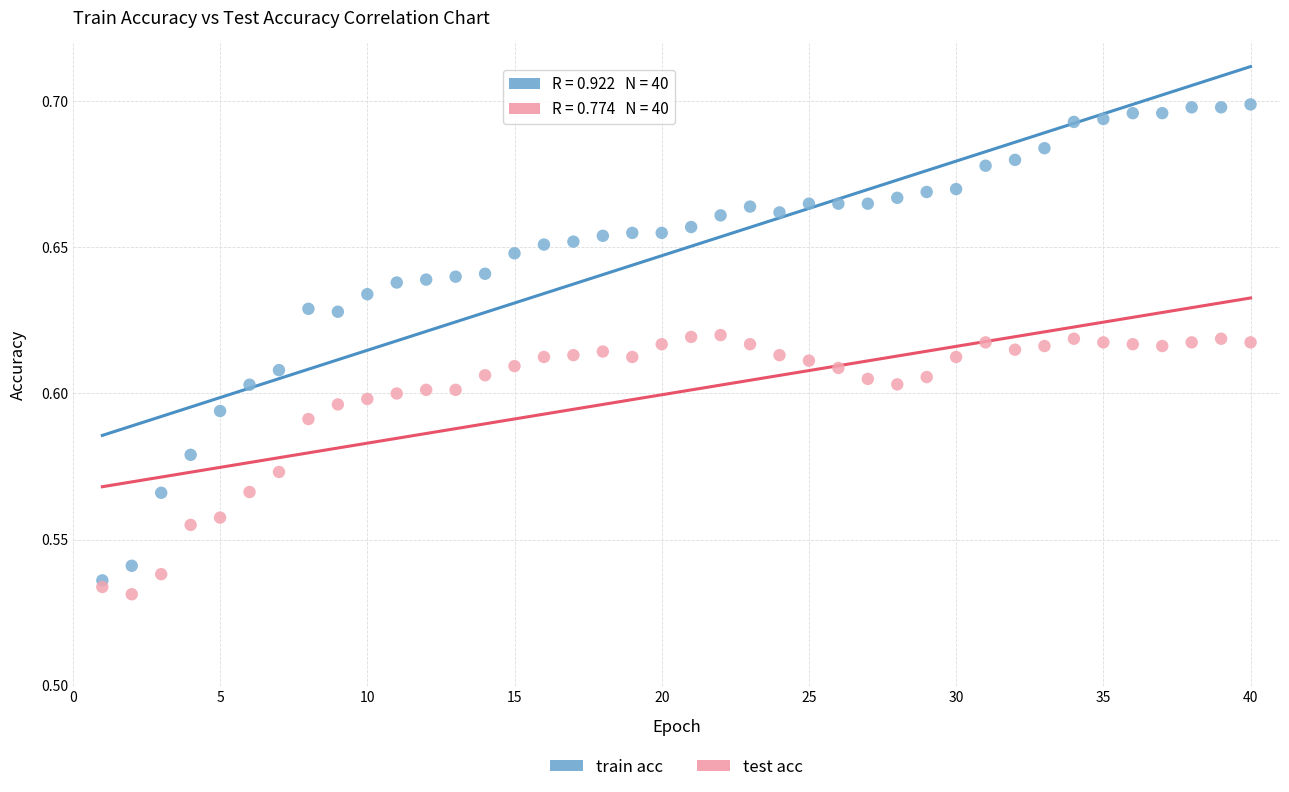

Which series contains the lowest Y value?

test acc